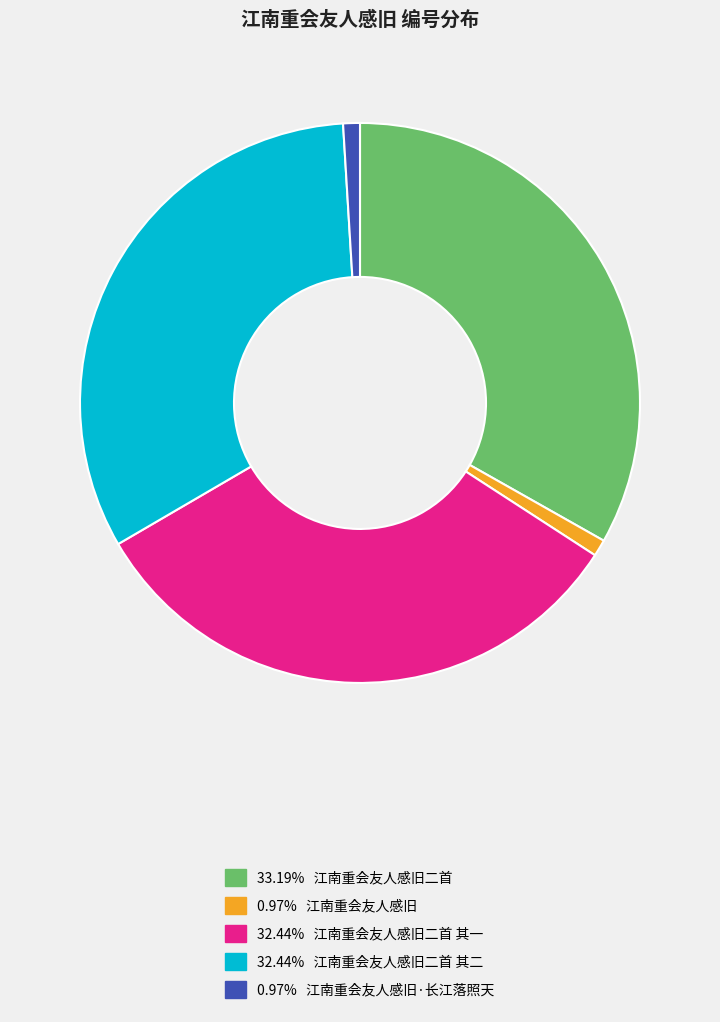

How many slices are in this pie chart?

5